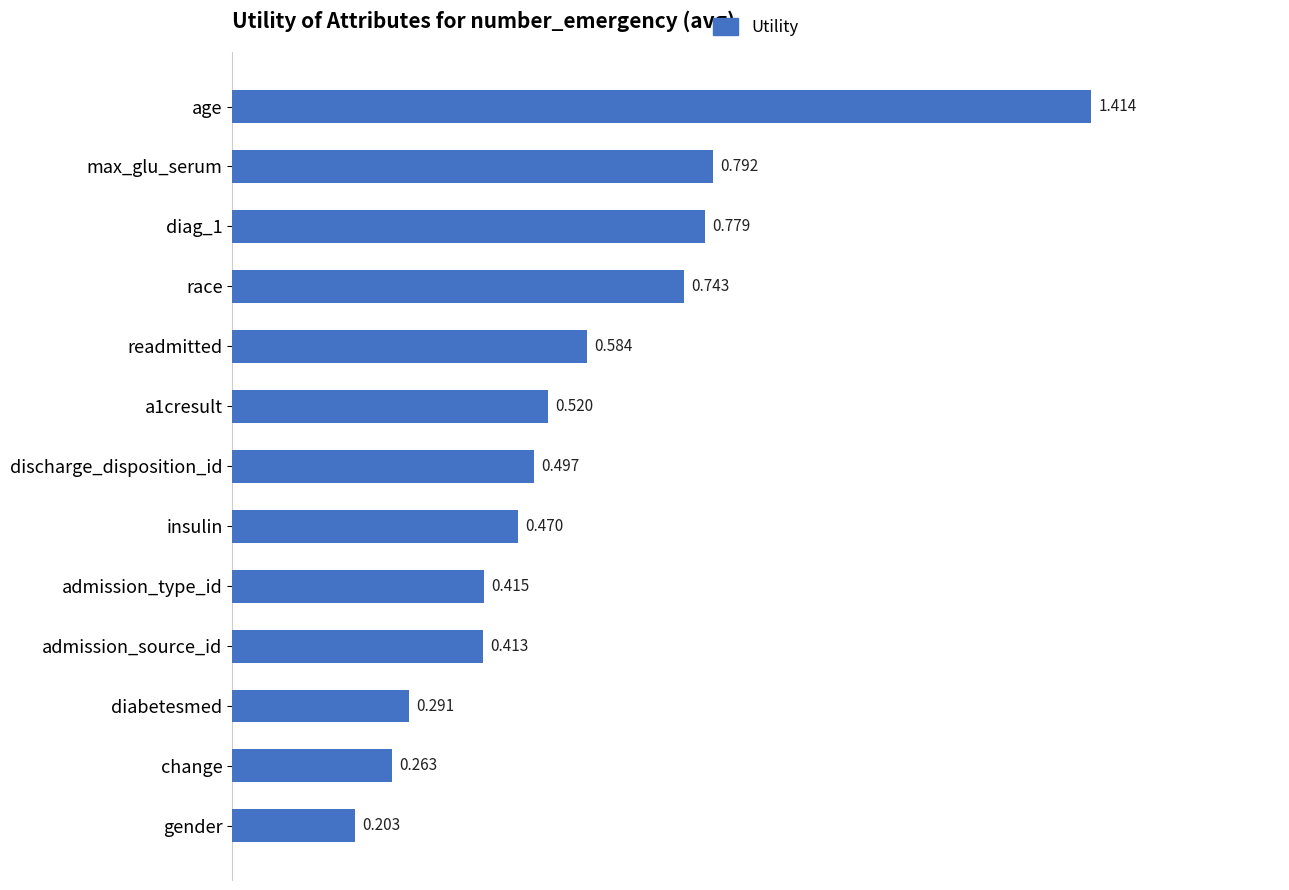

How many values are between 0 and 1?

12